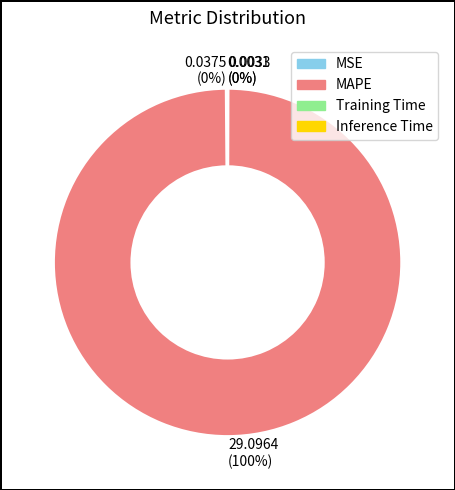

To the nearest percent, what percentage of the pie is 29.0964 (100%)?

100%